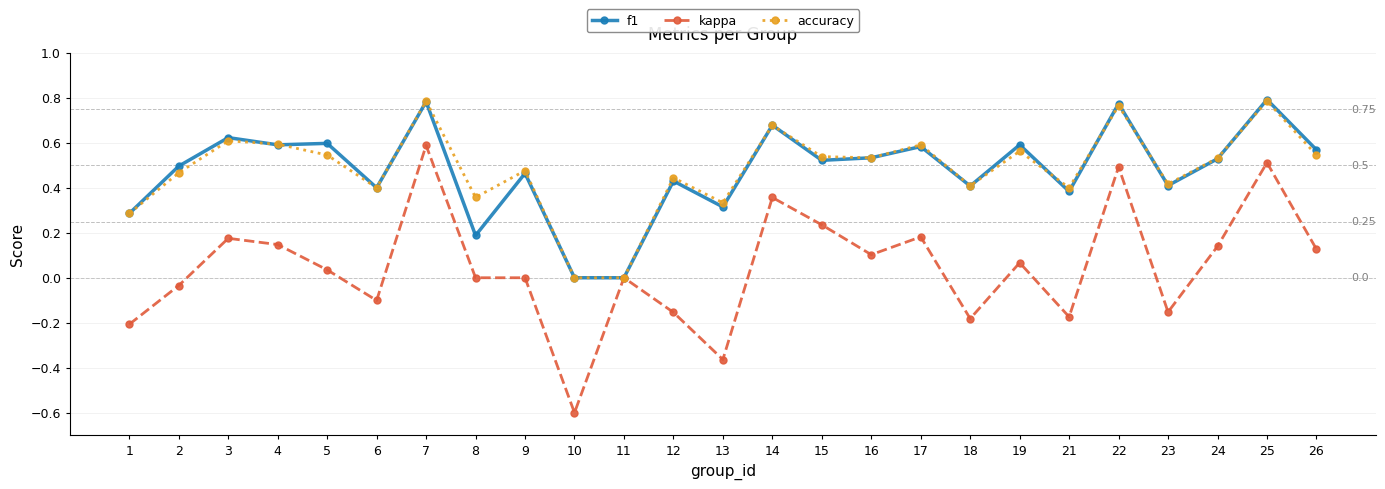

True or false: f1 has more than 1 interior local peaks.

True